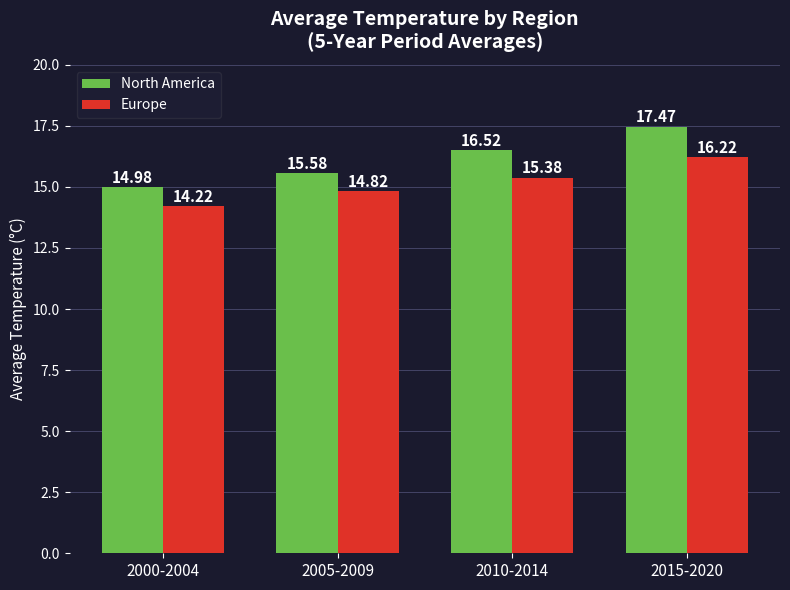

Reading right to left, what are all the values shown in this chart?

North America: 17.5	16.5	15.6	15.0
Europe: 16.2	15.4	14.8	14.2